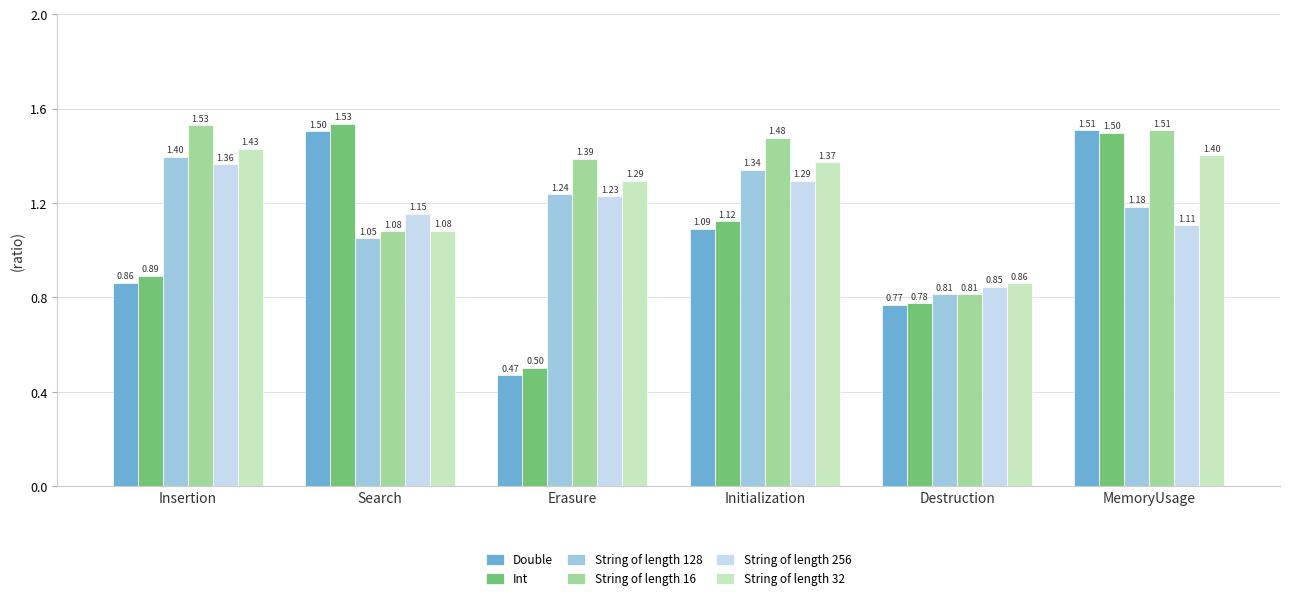

Which label corresponds to the smallest value in the chart?

Erasure